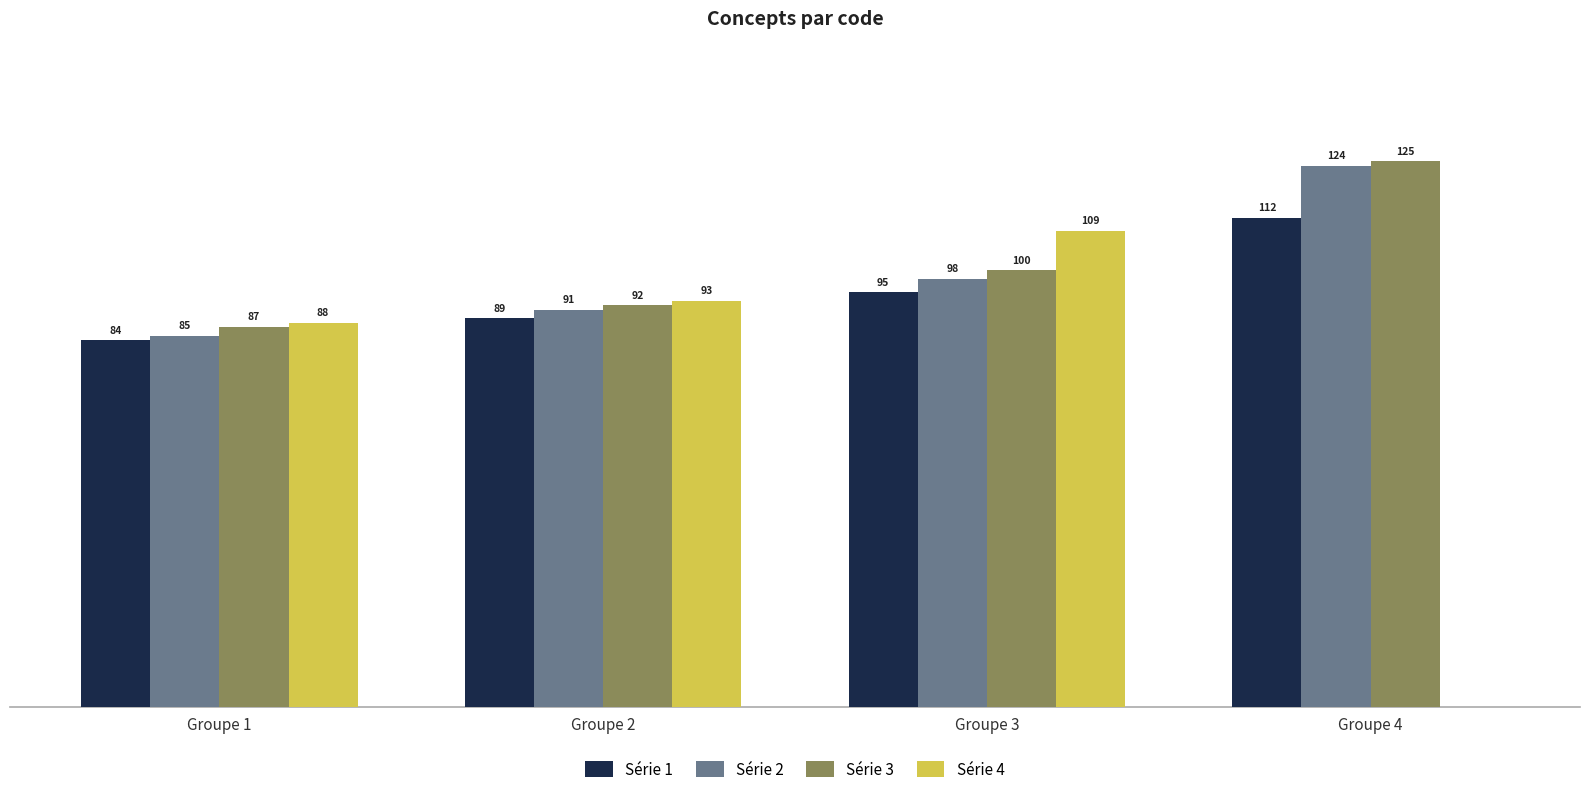

At which label is Série 1 closest to 98?

Groupe 3